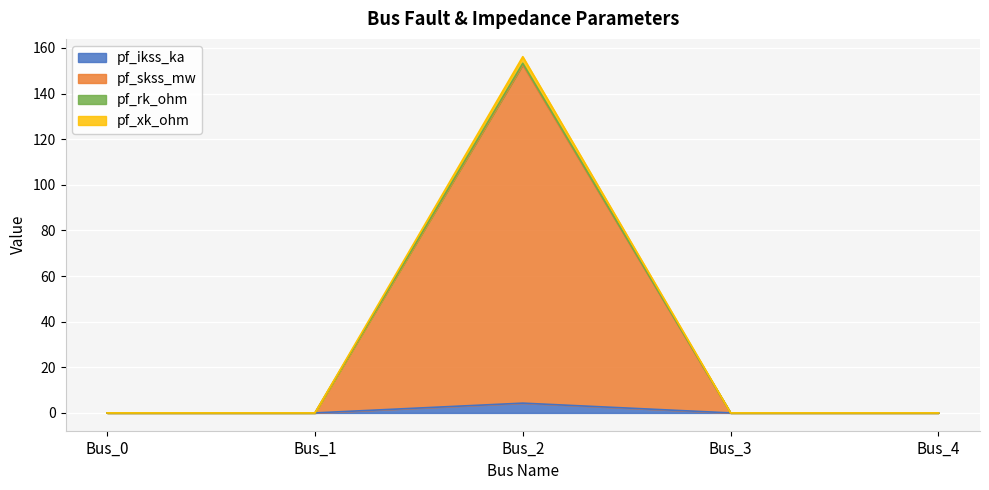

True or false: pf_ikss_ka and pf_xk_ohm intersect in this chart.

False